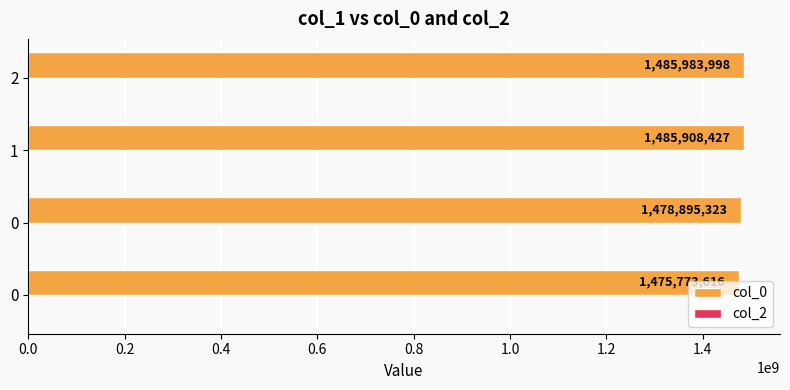

Does the chart contain stacked bars?

No